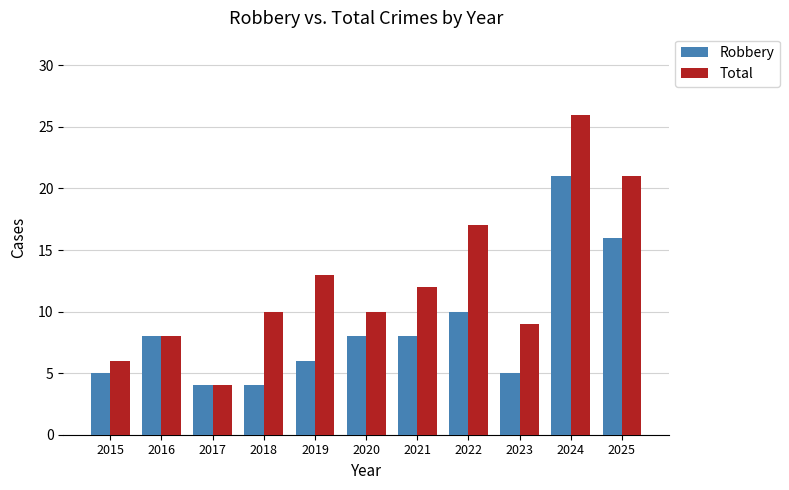

Which series changed the most between 2021 and 2022?

Total